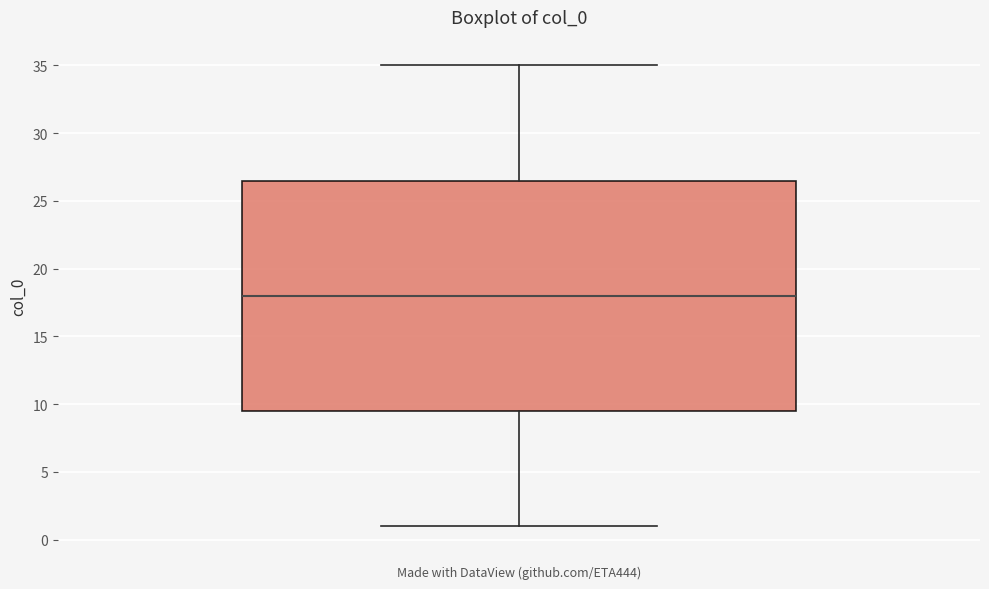

Read this box plot against the y-axis: the position of the median line, the range covered by the box, and the ends of both whiskers. The values are not printed on the chart, so give them approximately, as read against the axis.

median 18.0, box 9.5 to 26.5, whiskers 1.0 to 35.0